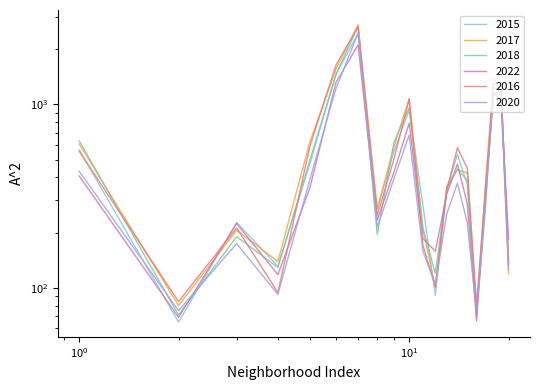

What is the value of the 2018 point at the 8th from the left?

195